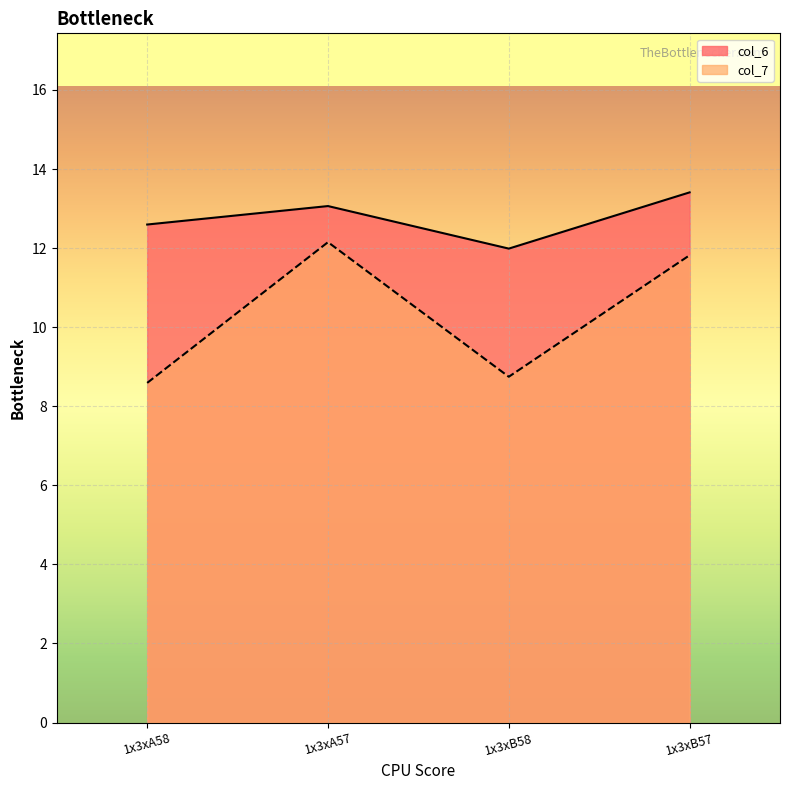

At which category does col_7 reach its first local valley?

1x3xB58